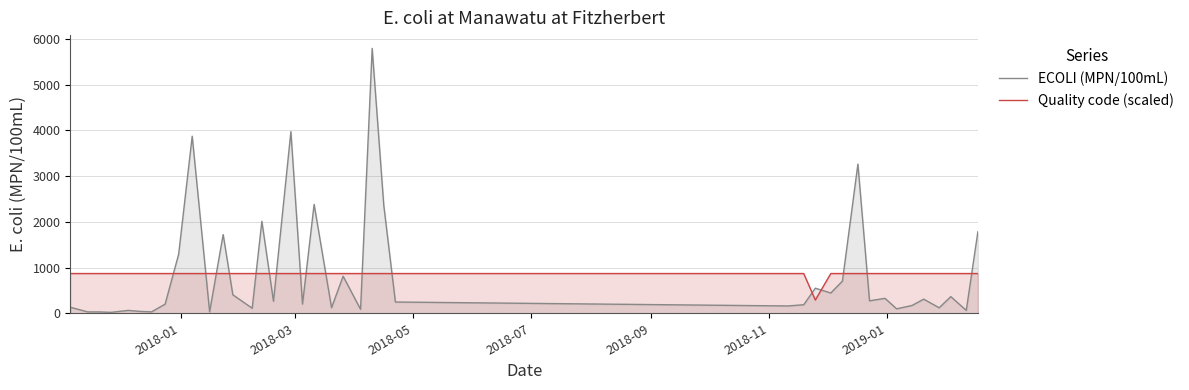

How many data points in ECOLI (MPN/100mL) are above 262?

19